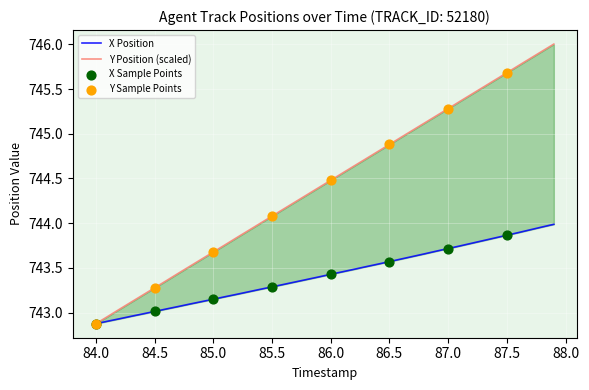

Which series has the largest total across all categories?

Y